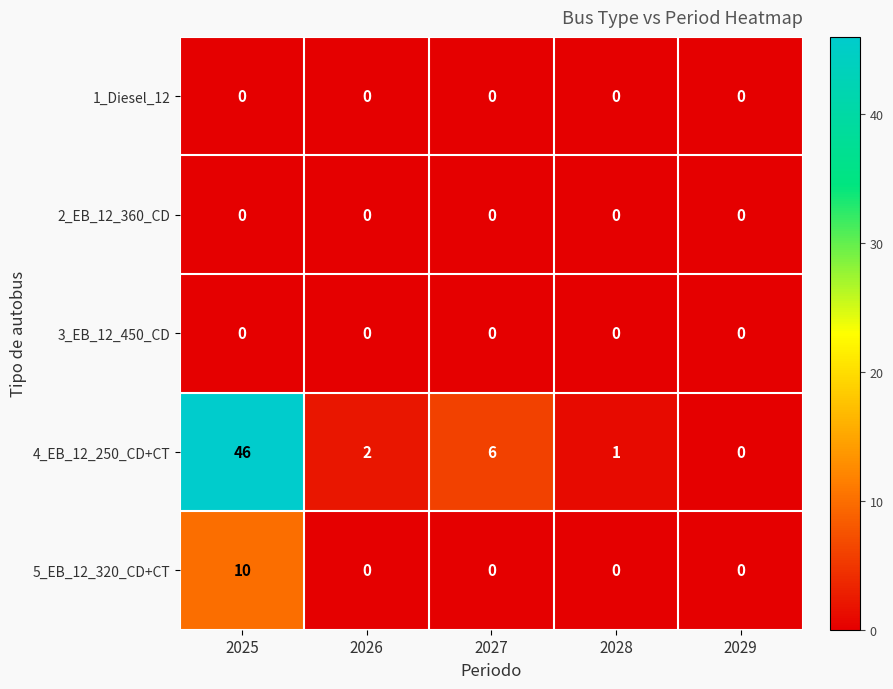

What is the total value across all series at 2025?

56